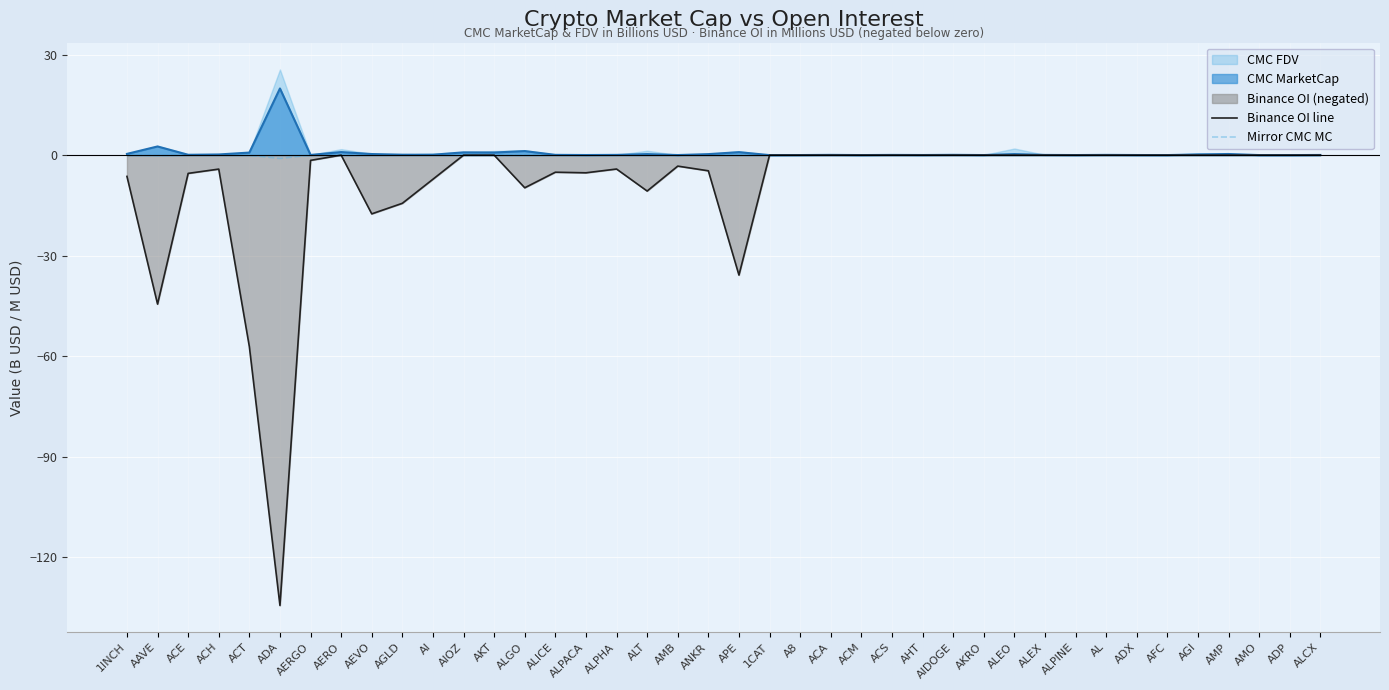

List the labels in order of Binance OI line value, smallest first.

ADA, ACT, AAVE, APE, AEVO, AGLD, ALT, ALGO, AI, 1INCH, ACE, ALPACA, ALICE, ANKR, ACH, ALPHA, AMB, AERGO, AERO, AIOZ, AKT, 1CAT, A8, ACA, ACM, ACS, AHT, AIDOGE, AKRO, ALEO, ALEX, ALPINE, AL, ADX, AFC, AGI, AMP, AMO, ADP, ALCX